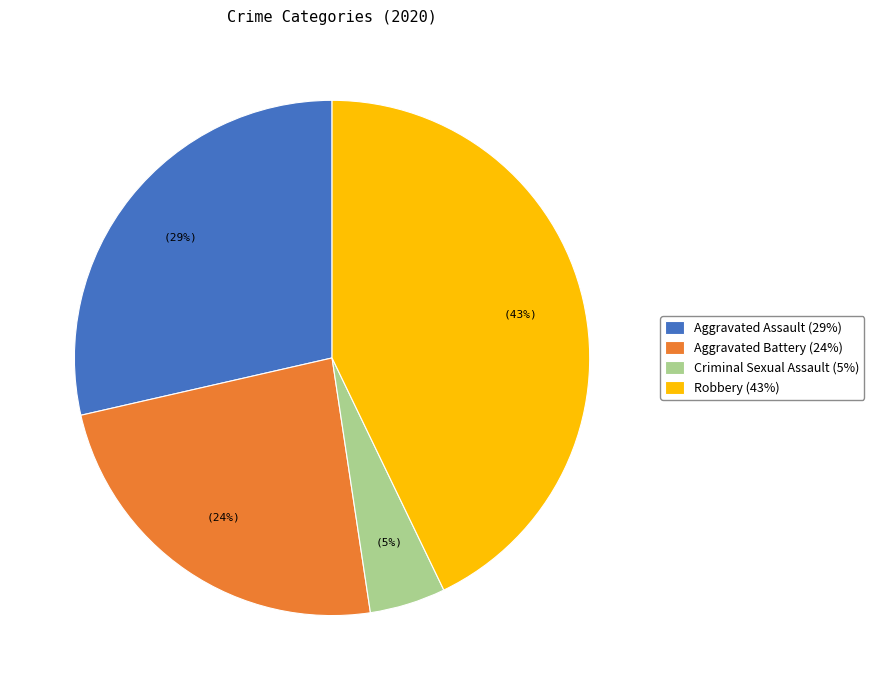

Which category has the smallest portion of the pie?

Criminal Sexual Assault (5%)